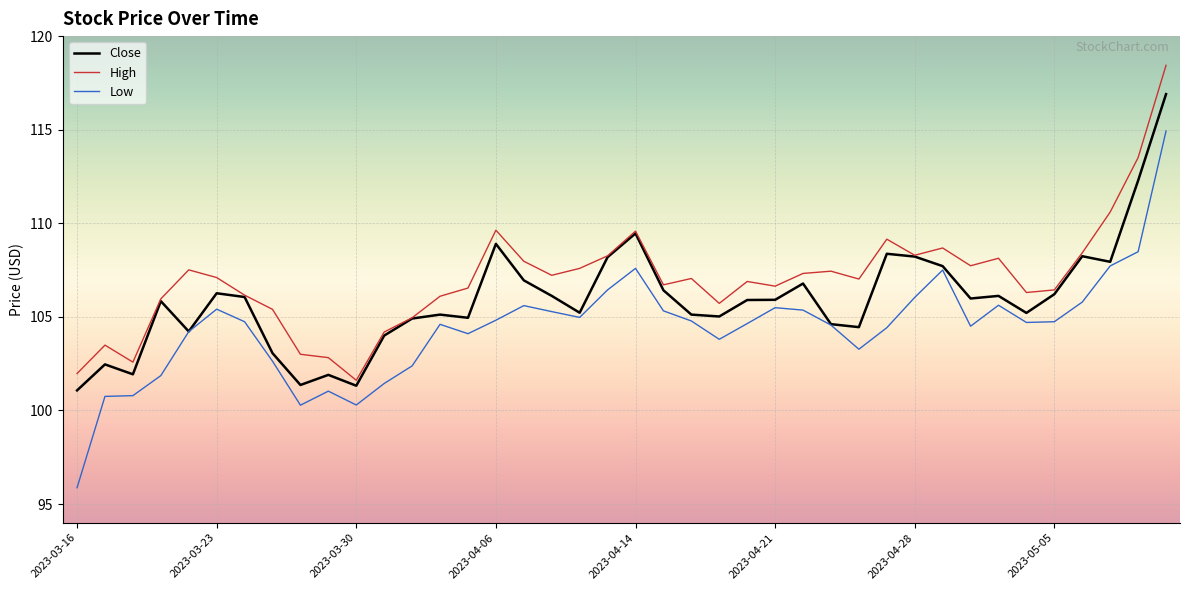

Which series has the largest range (max minus min)?

Low